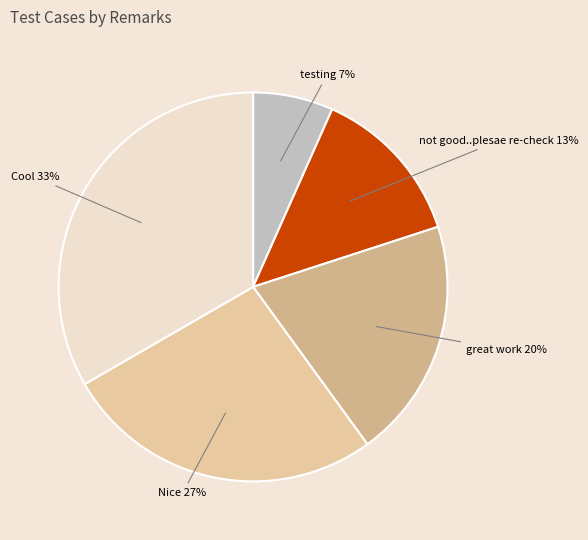

Rank the categories by value from highest to lowest.

Cool, Nice, great work, not good..plesae re-check, testing